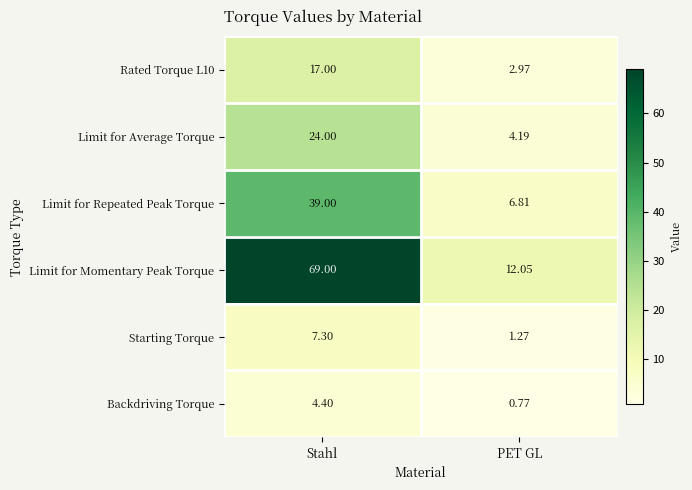

Which category has the lowest value in the Rated Torque L10 series?

PET GL